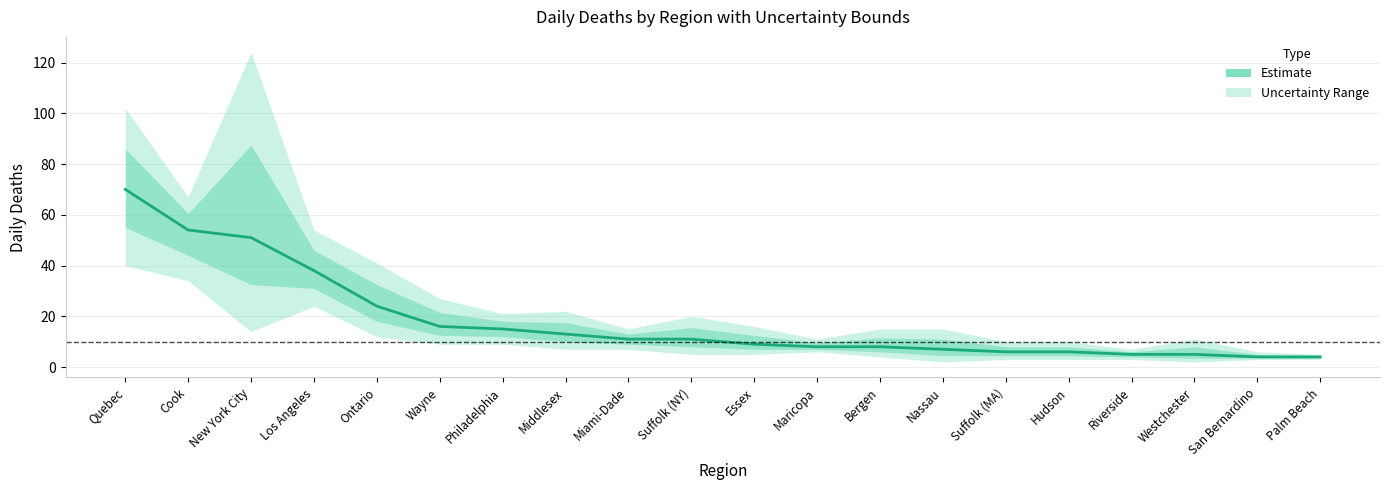

List the labels in order of value, smallest first.

San Bernardino, Palm Beach, Riverside, Westchester, Suffolk (MA), Hudson, Nassau, Maricopa, Bergen, Essex, Miami-Dade, Suffolk (NY), Middlesex, Philadelphia, Wayne, Ontario, Los Angeles, New York City, Cook, Quebec